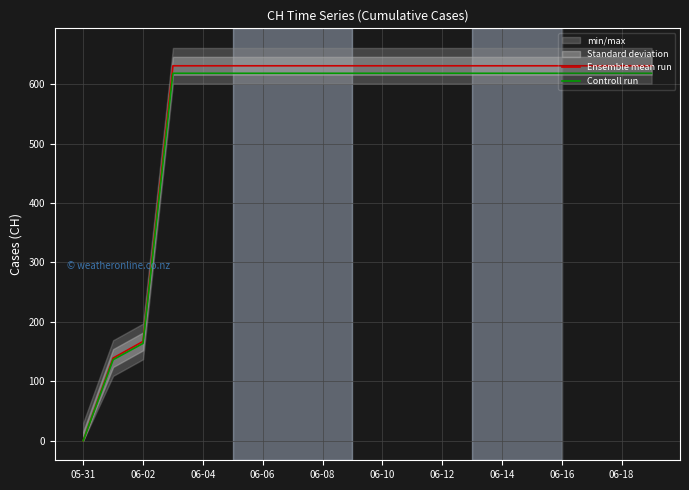

Where is Controll run nearest to the value 309?

06-02